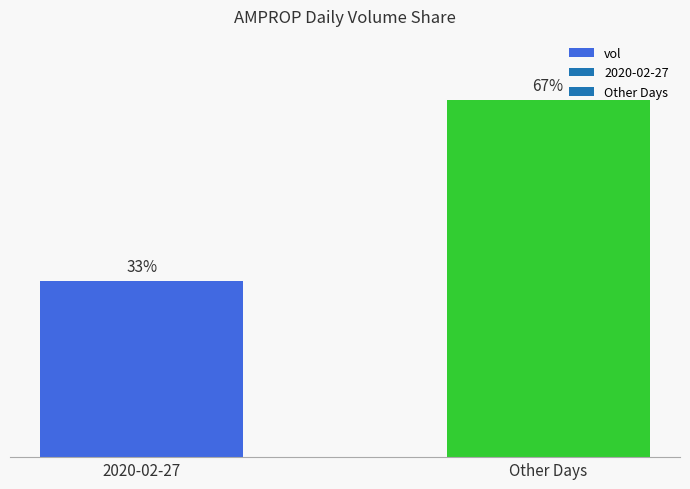

Which category has the lowest value across all series?

2020-02-27